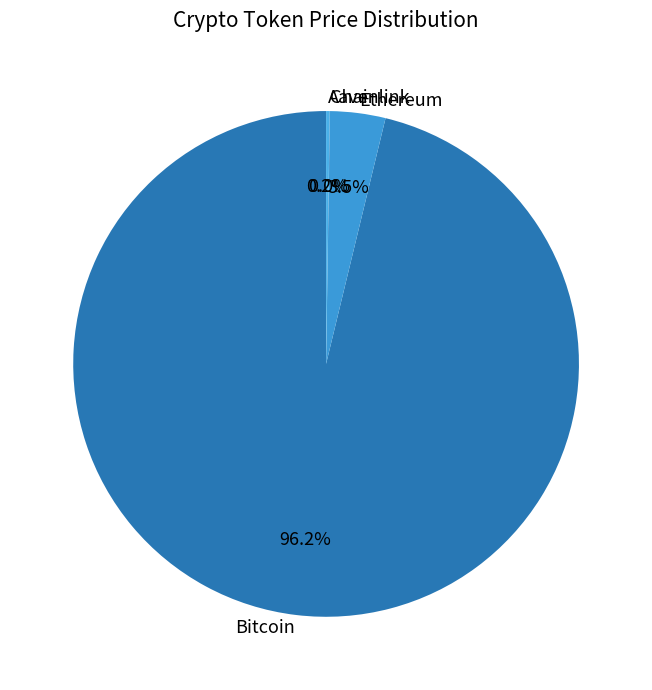

What is the largest slice in the pie chart?

Bitcoin